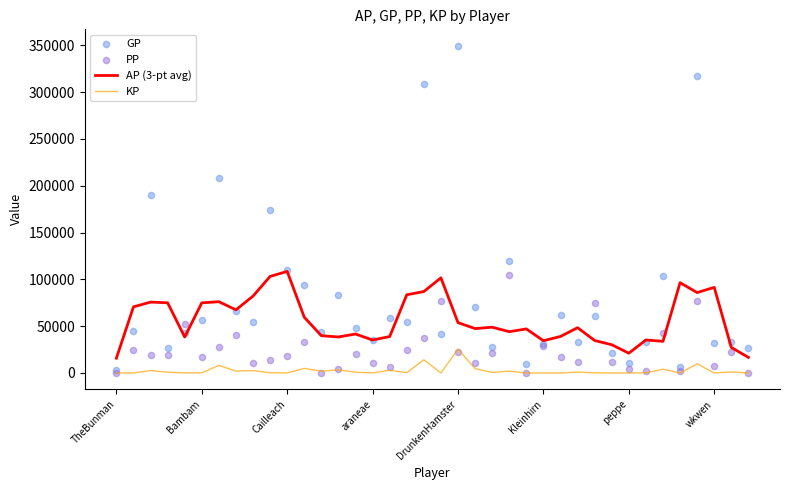

At how many categories does at least one series exceed 24731?

36